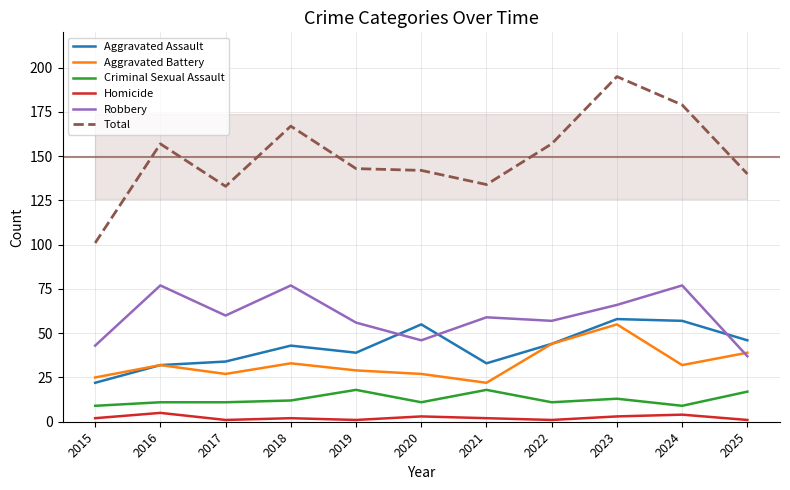

Is it true that Criminal Sexual Assault equals 11 at 2017?

True